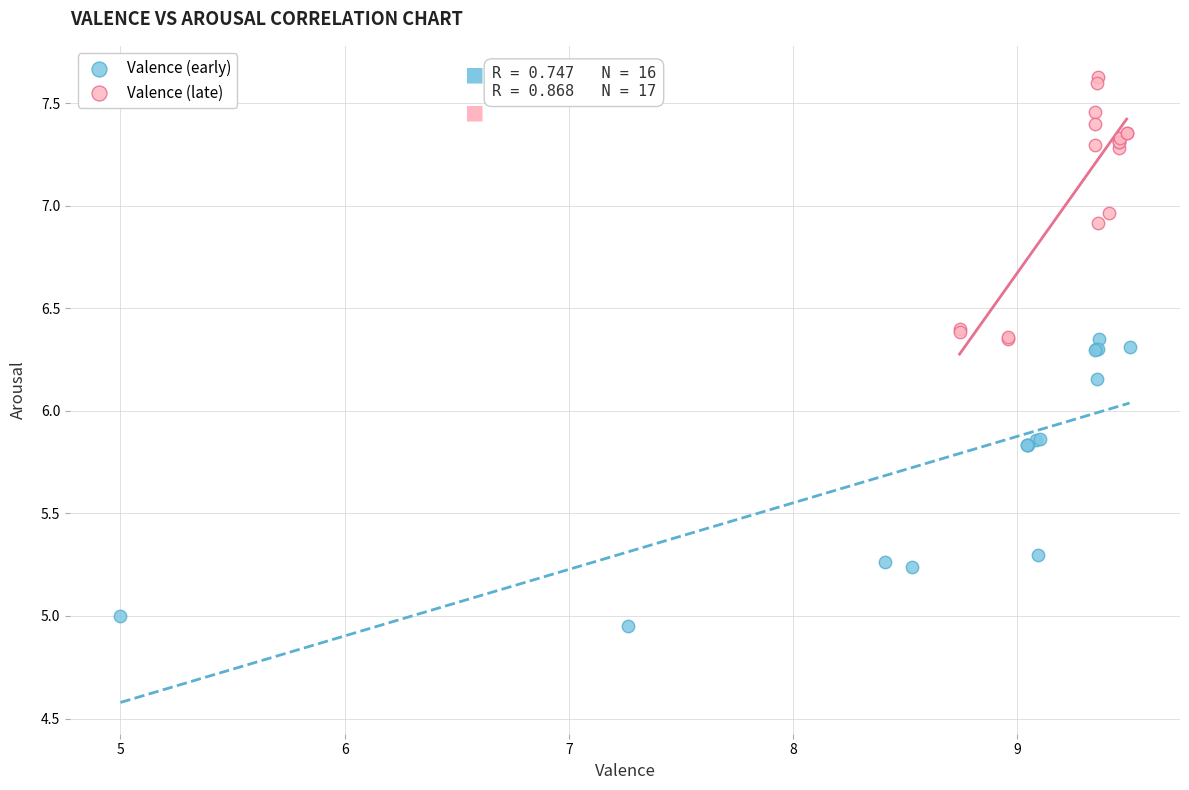

Which series has the widest spread of Y values?

Valence (early)